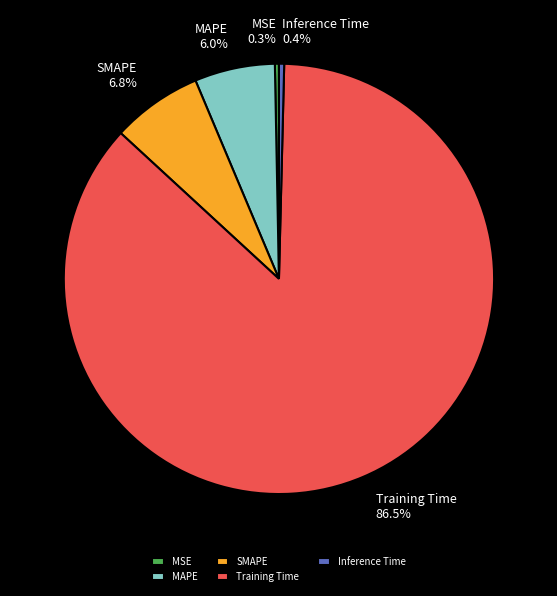

Between Training Time and Inference Time, which is larger?

Training Time